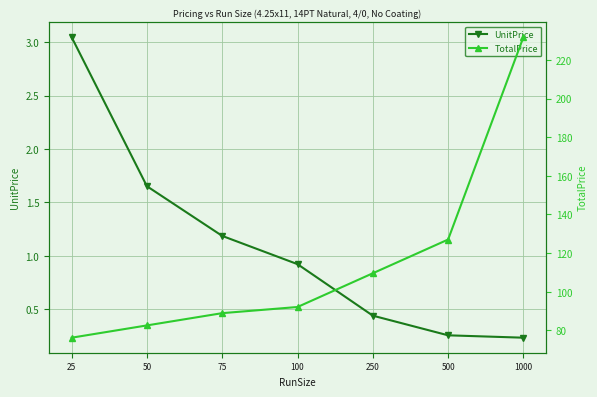

Rank the categories by TotalPrice value from lowest to highest.

25, 50, 75, 100, 250, 500, 1000